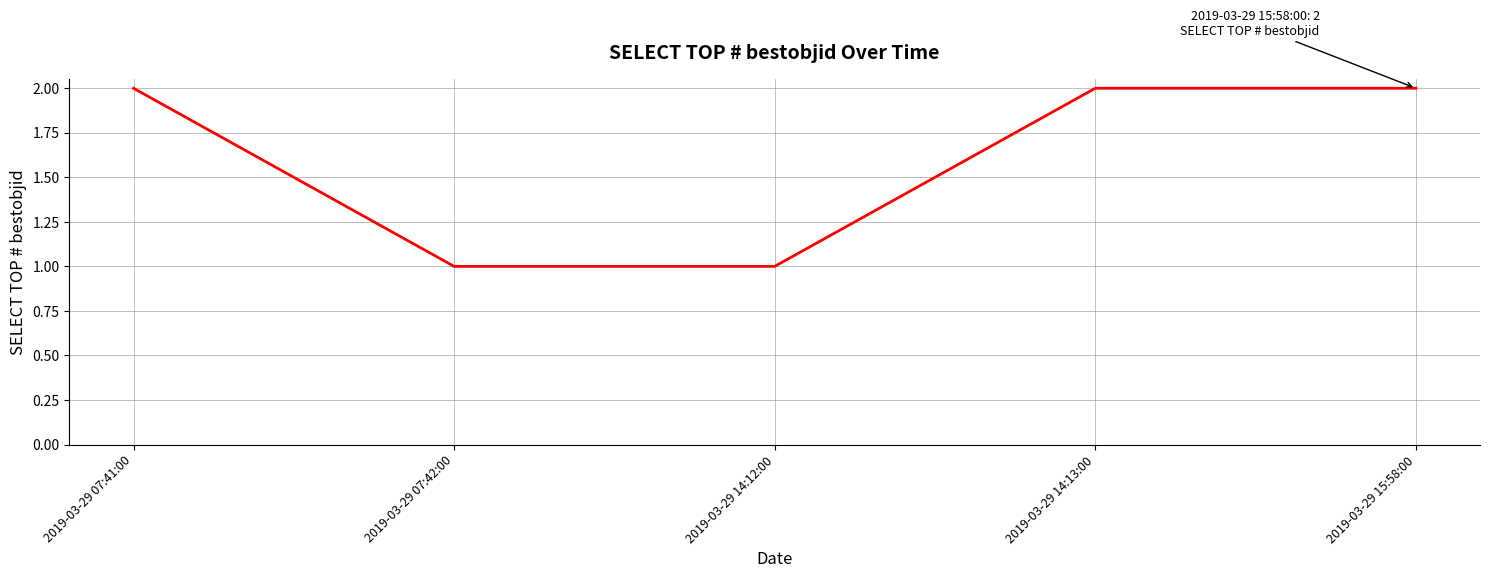

True or false: the data shows 2 at 2019-03-29 07:41:00.

True